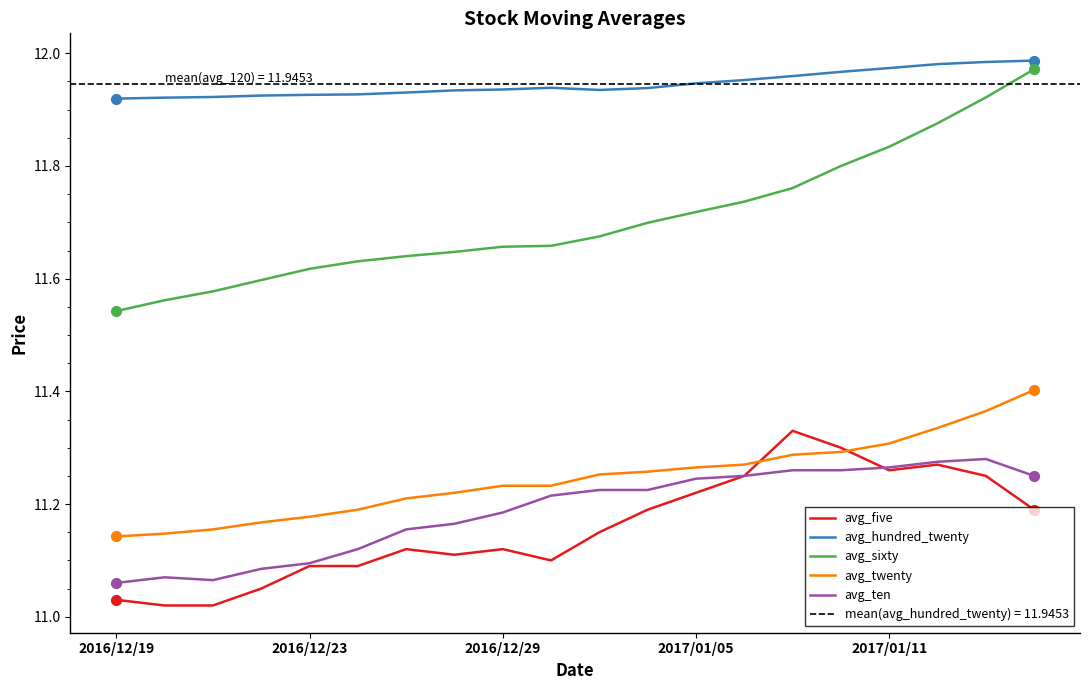

At how many categories does at least one series exceed 11?

20